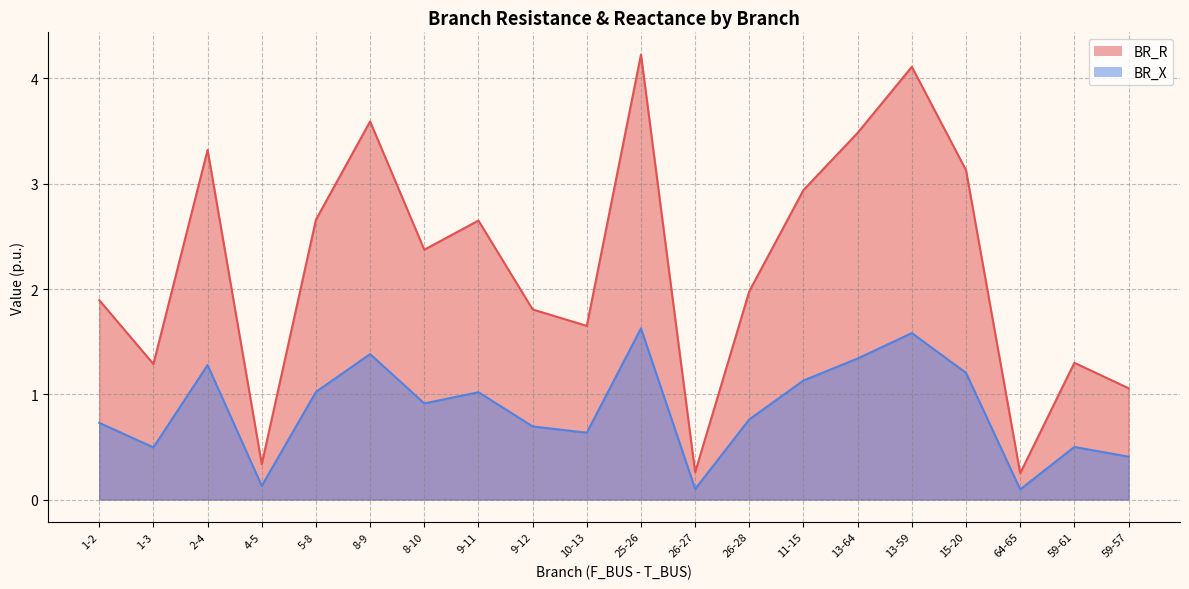

Reading left to right, what are all the values shown in this chart?

BR_R: 1.9	1.3	3.3	0.3	2.7	3.6	2.4	2.7	1.8	1.6	4.2	0.3	2.0	2.9	3.5	4.1	3.1	0.2	1.3	1.1
BR_X: 0.7	0.5	1.3	0.1	1.0	1.4	0.9	1.0	0.7	0.6	1.6	0.1	0.8	1.1	1.3	1.6	1.2	0.1	0.5	0.4